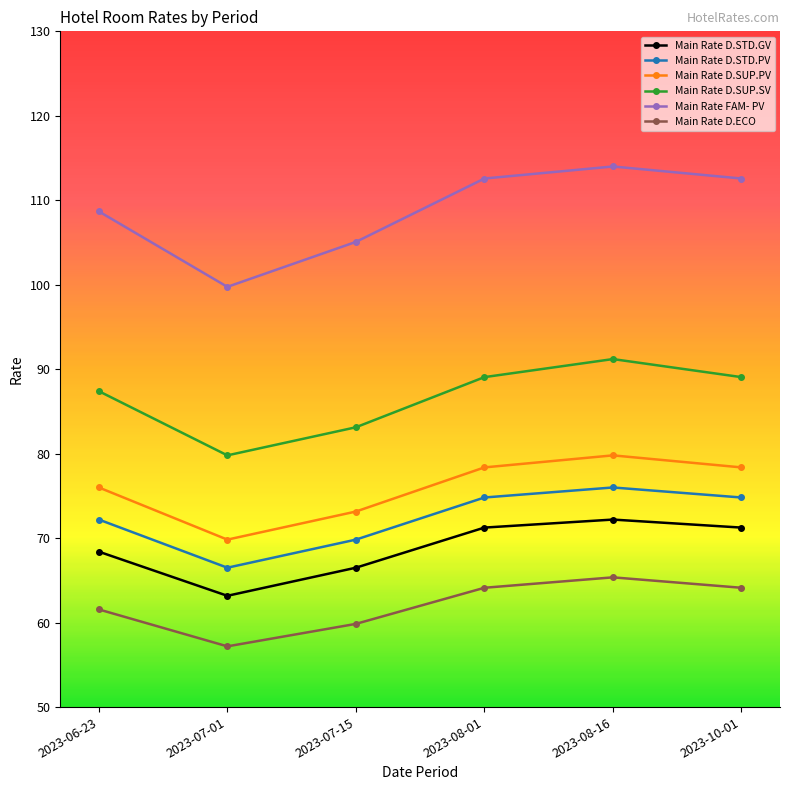

True or false: Main Rate D.ECO has more than 0 interior local peaks.

True